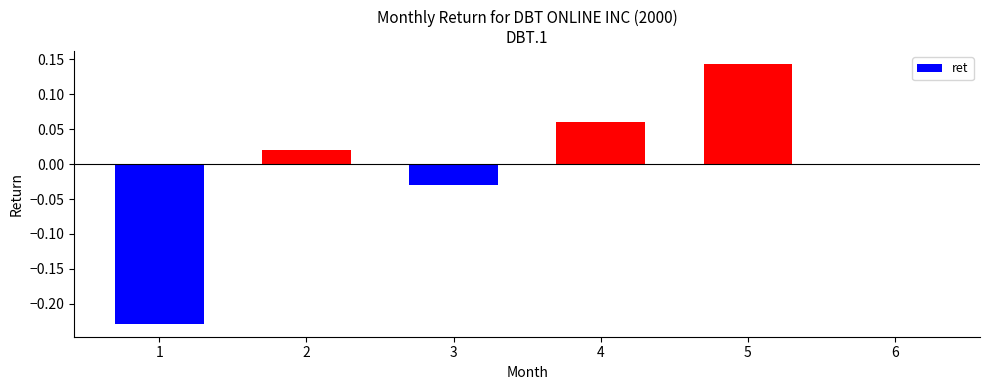

What is the change in value from 3 to 4?

+0.1